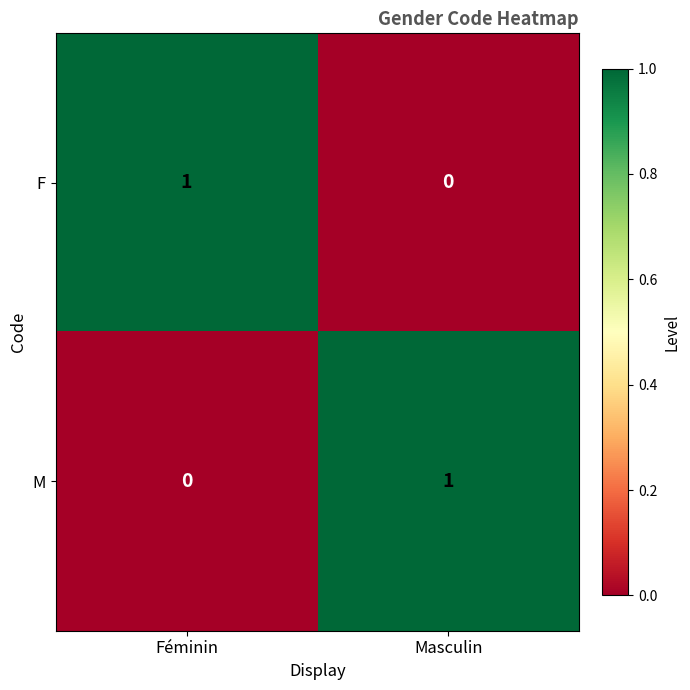

Reading left to right, what are all the values shown in this chart?

F: 1	0
M: 0	1